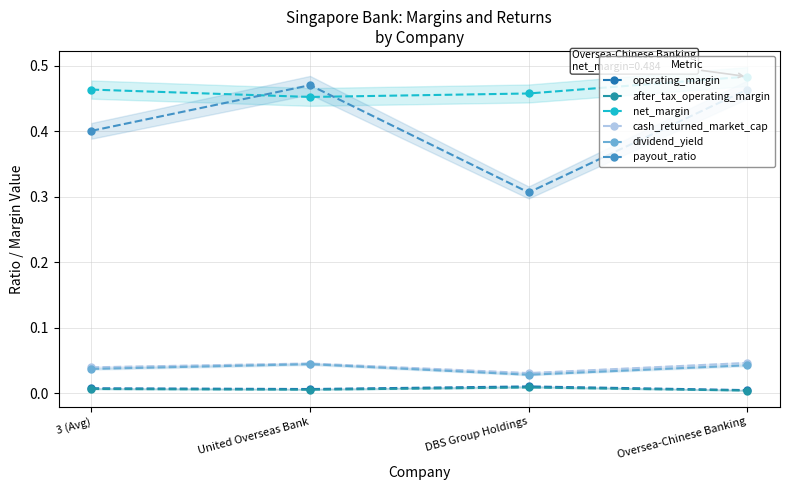

How many interior local peaks does the cash_returned_market_cap series have?

1